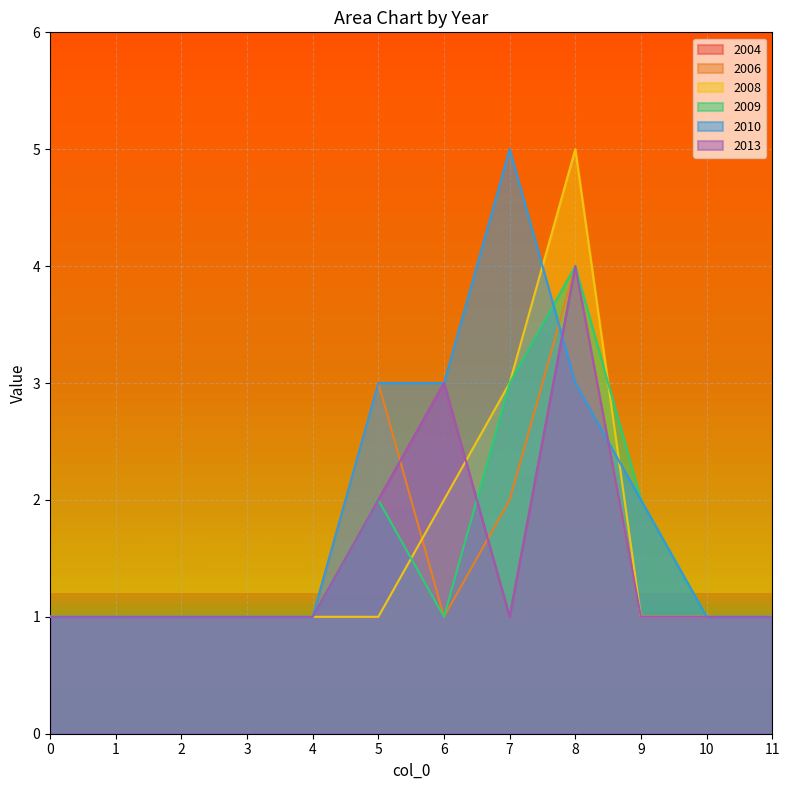

Which series has the largest range (max minus min)?

2008